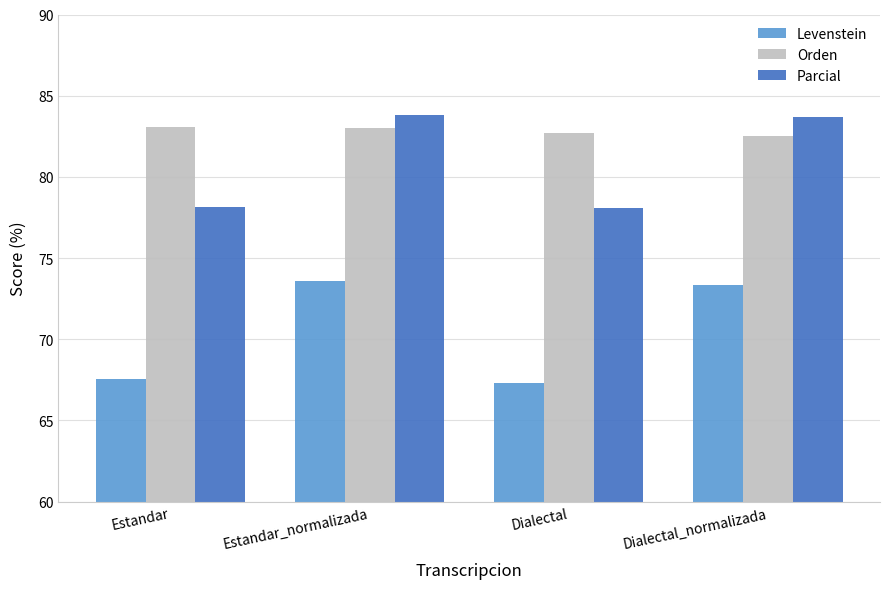

Which series has the largest range (max minus min)?

Levenstein